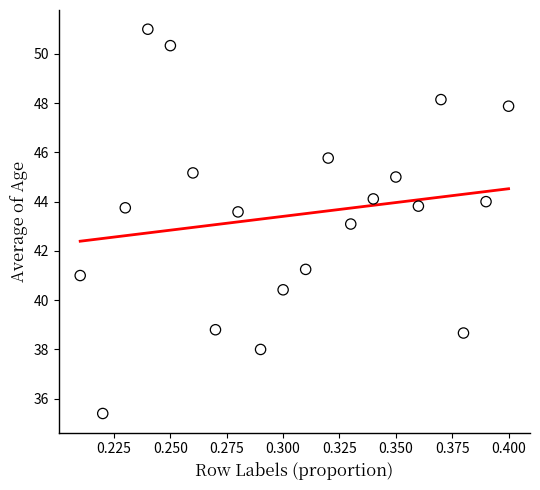

What is the range of Y values (max minus min)?

15.6